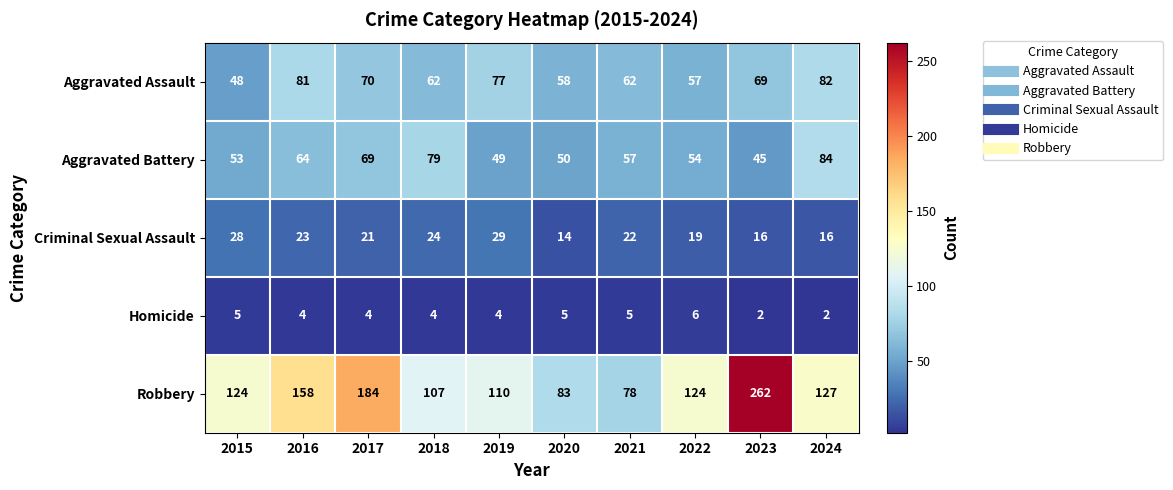

What value does the Aggravated Assault series have at 2018?

62